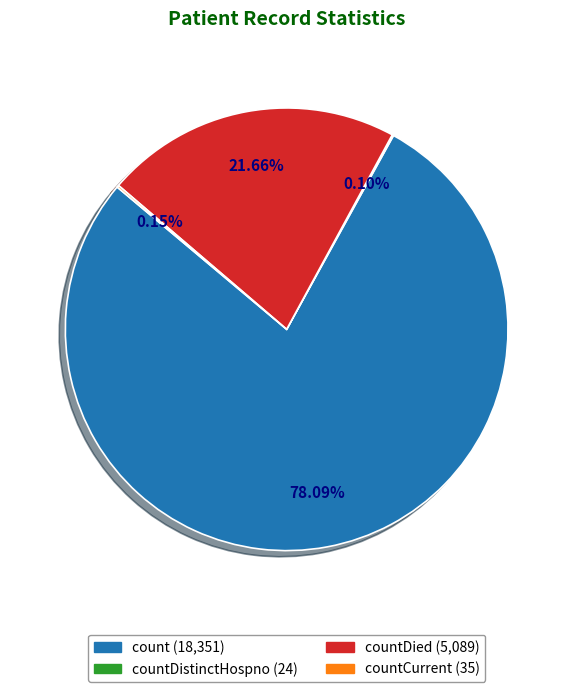

Is there any slice that represents more than half of the pie?

Yes